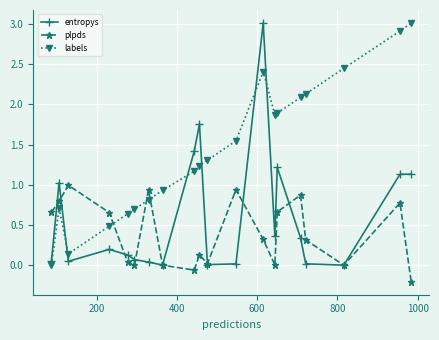

How many values in the labels series exceed 1?

12